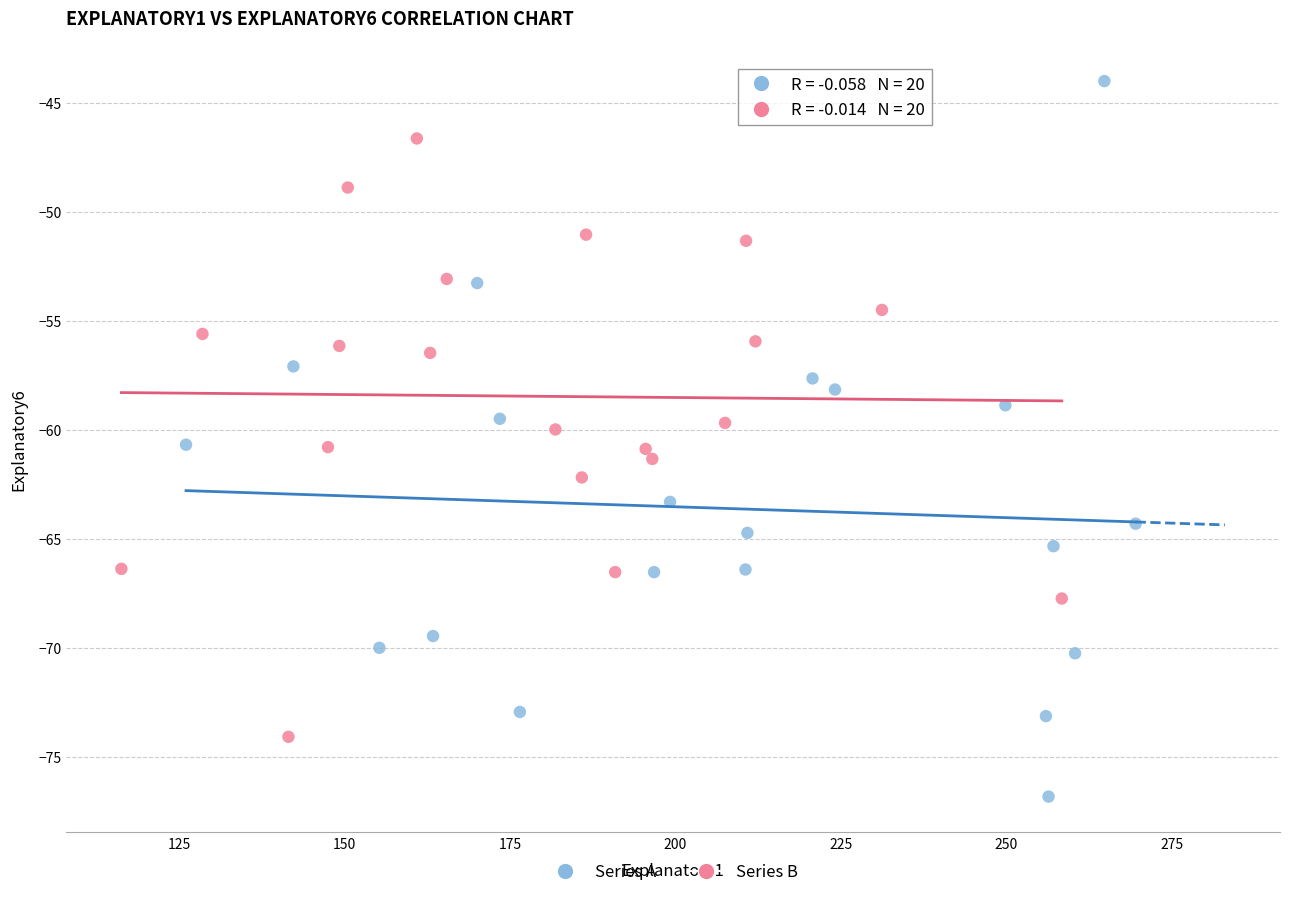

Which series reaches the maximum Y coordinate?

Series A